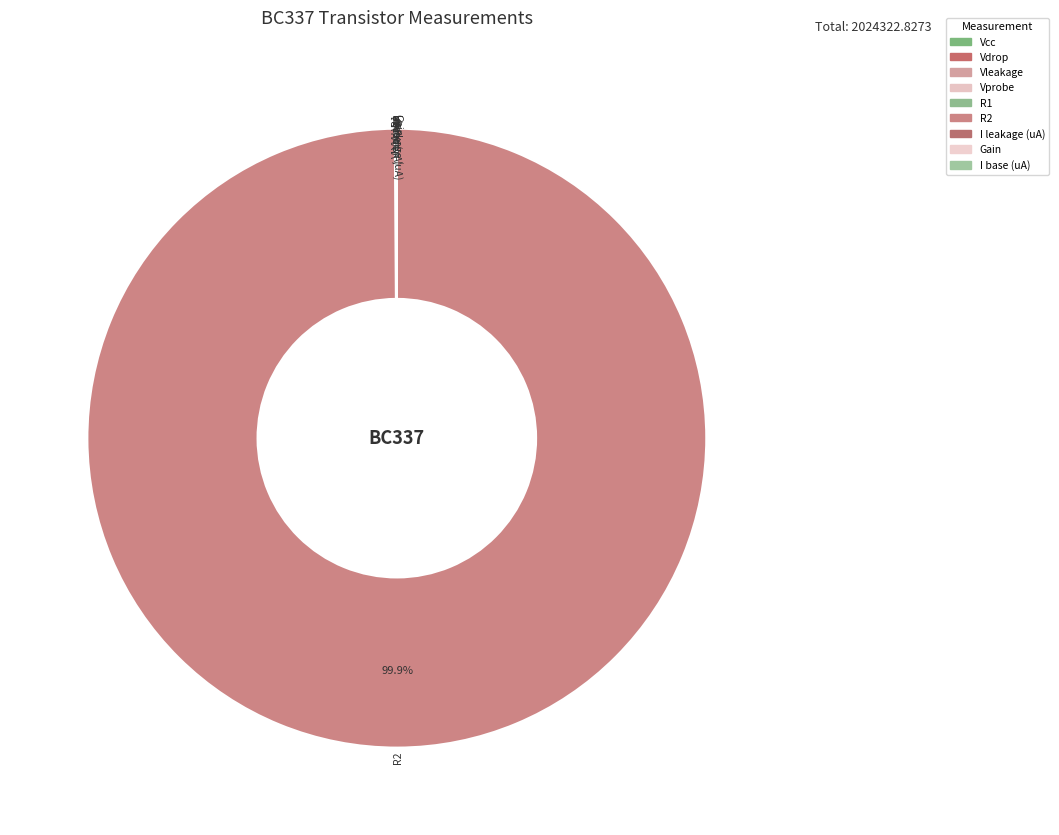

Which slice represents more than half of the pie?

R2